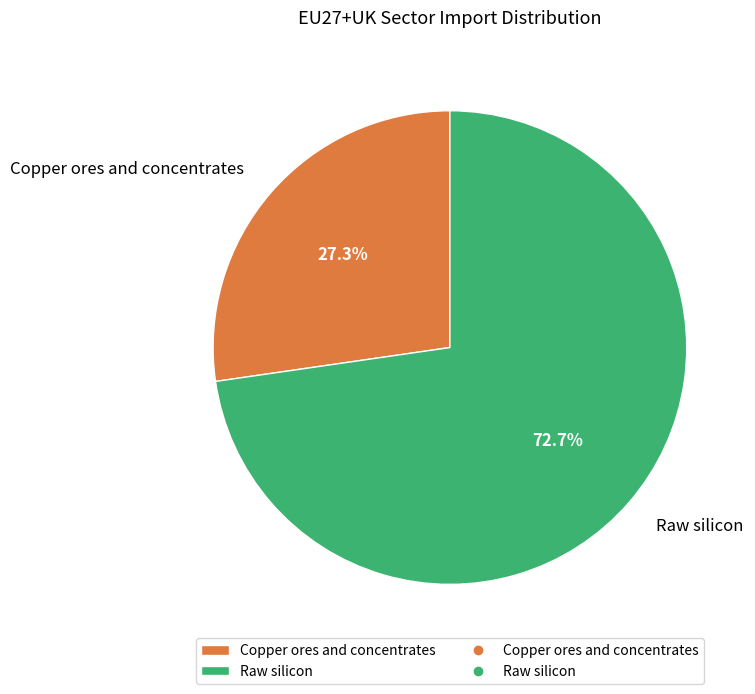

To the nearest percent, what is the difference between the Raw silicon and Copper ores and concentrates slice percentages?

45%